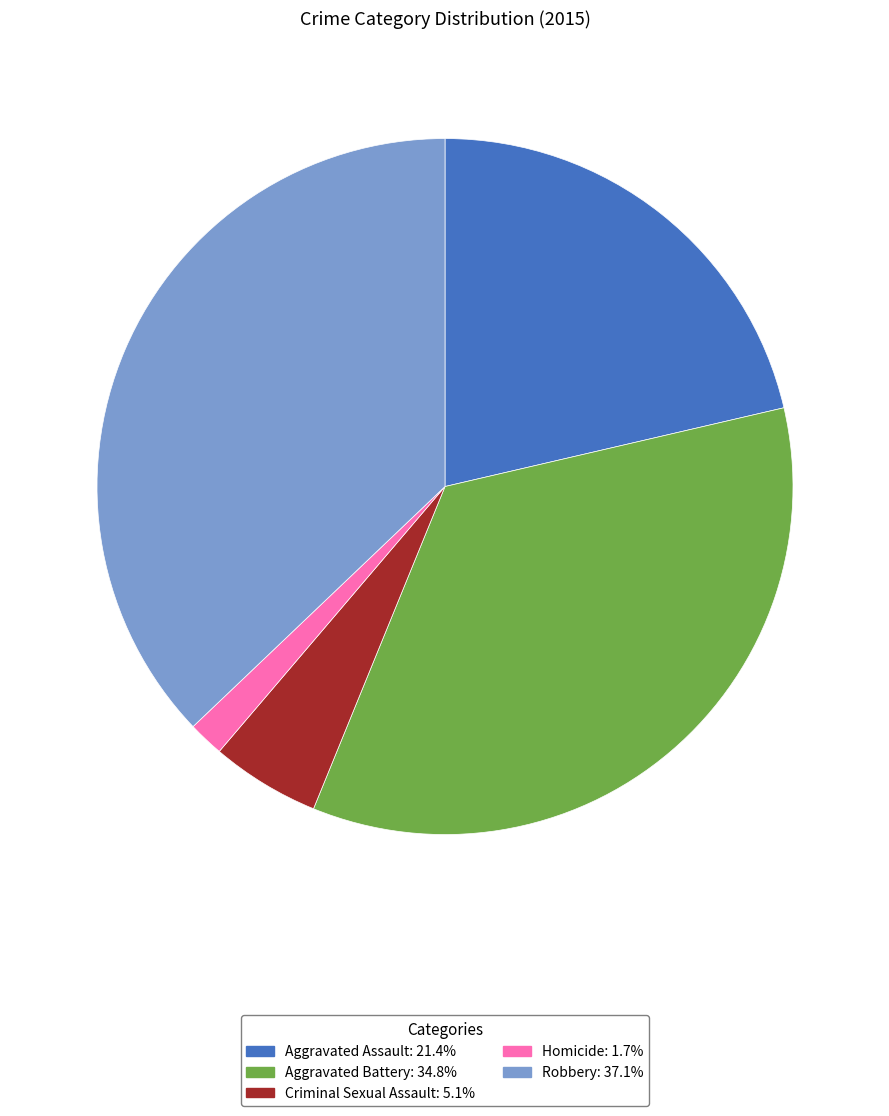

The Homicide slice represents 7% of the pie. True or false?

False